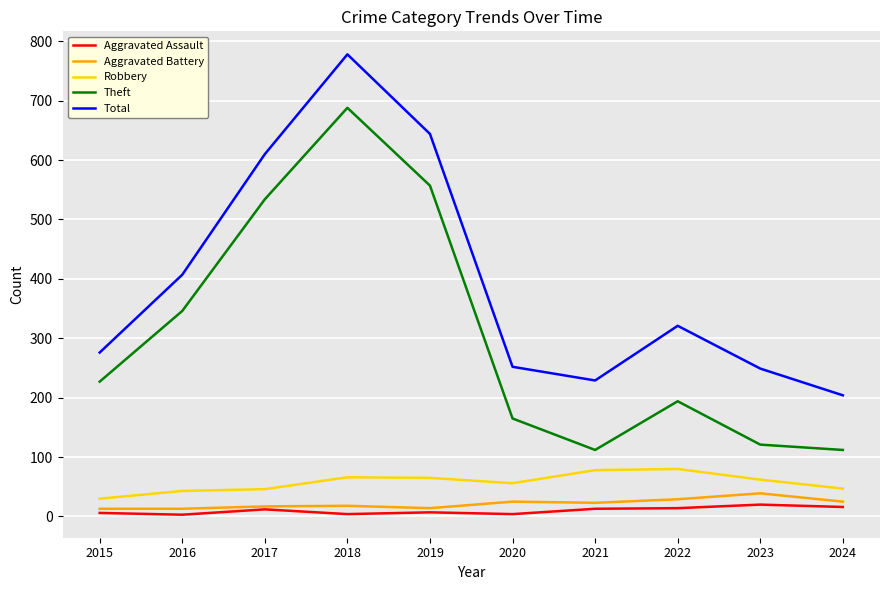

True or false: Aggravated Assault and Robbery intersect in this chart.

False